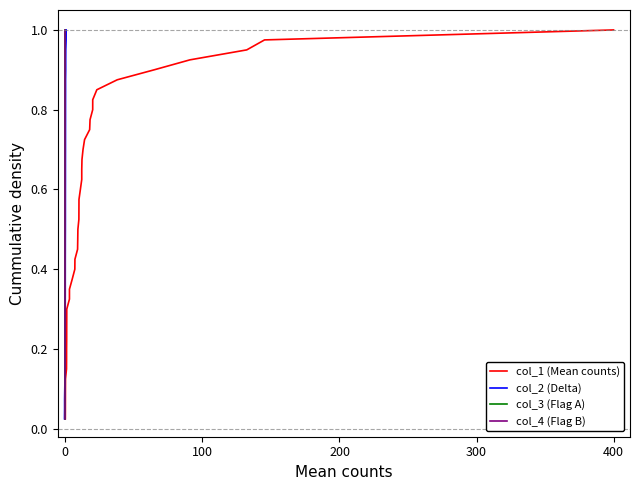

True or false: col_2 (Delta) and col_4 (Flag B) intersect in this chart.

False